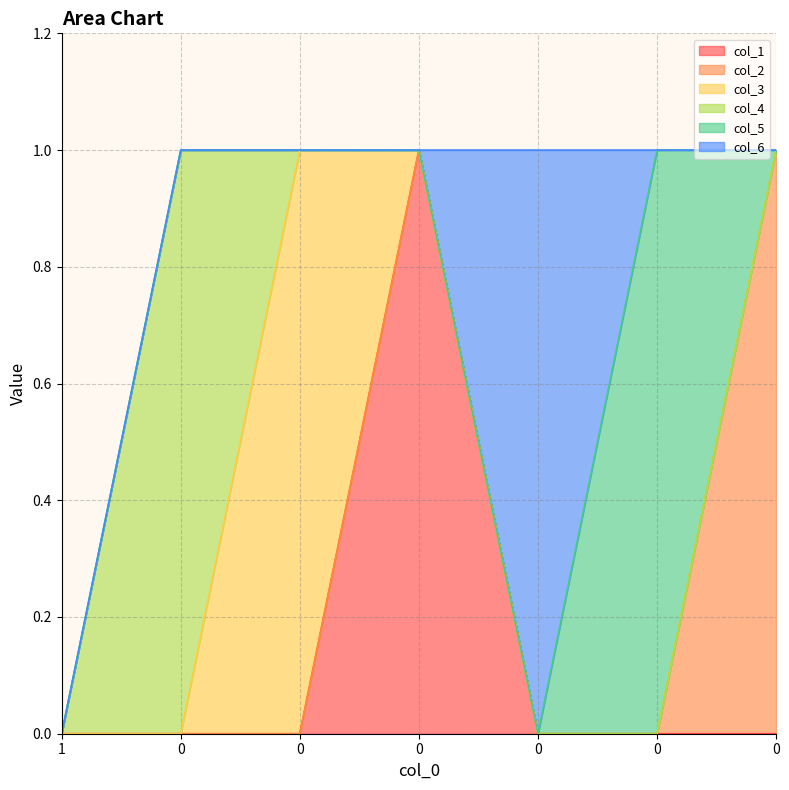

Count the number of categories in the chart.

7